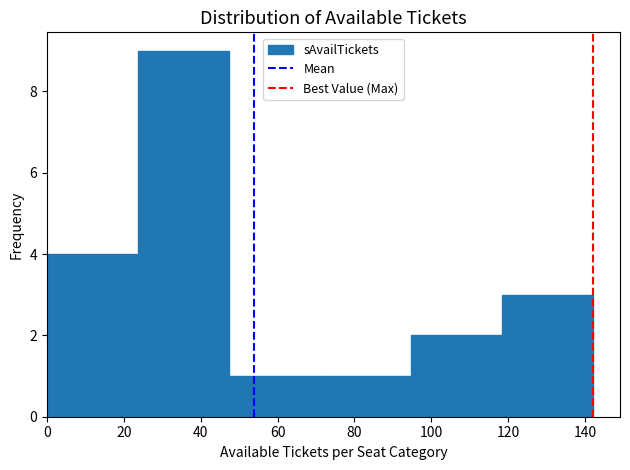

Reading left to right, list every bar in this chart as the range it spans on the x-axis followed by its height. Neither the bar edges nor the heights are printed on the chart, so give them approximately, as read against the axes.

0 to 24: 4
24 to 48: 9
48 to 72: 1
72 to 94: 1
94 to 118: 2
118 to 142: 3